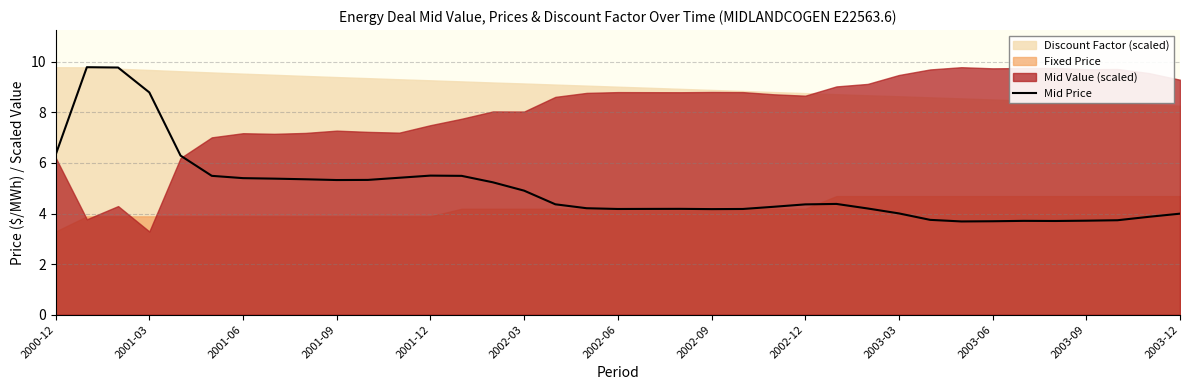

What value does the data have at 2002-06?

4.2